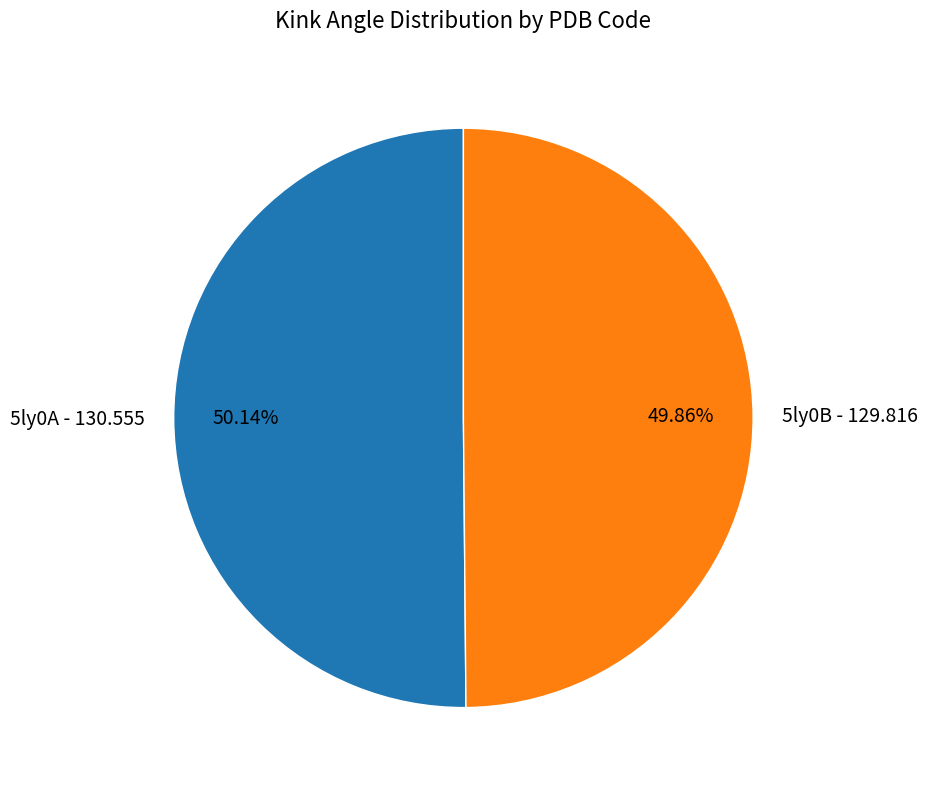

Is there any slice that represents more than half of the pie?

Yes